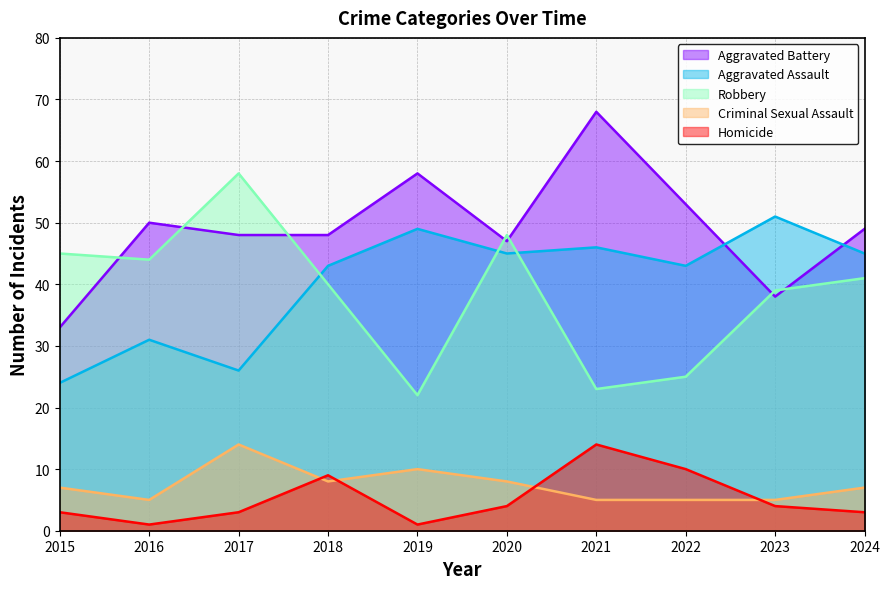

Reading left to right, what are all the values shown in this chart?

Aggravated Assault: 2015=24	2016=31	2017=26	2018=43	2019=49	2020=45	2021=46	2022=43	2023=51	2024=45
Aggravated Battery: 2015=33	2016=50	2017=48	2018=48	2019=58	2020=47	2021=68	2022=53	2023=38	2024=49
Criminal Sexual Assault: 2015=7	2016=5	2017=14	2018=8	2019=10	2020=8	2021=5	2022=5	2023=5	2024=7
Homicide: 2015=3	2016=1	2017=3	2018=9	2019=1	2020=4	2021=14	2022=10	2023=4	2024=3
Robbery: 2015=45	2016=44	2017=58	2018=40	2019=22	2020=48	2021=23	2022=25	2023=39	2024=41